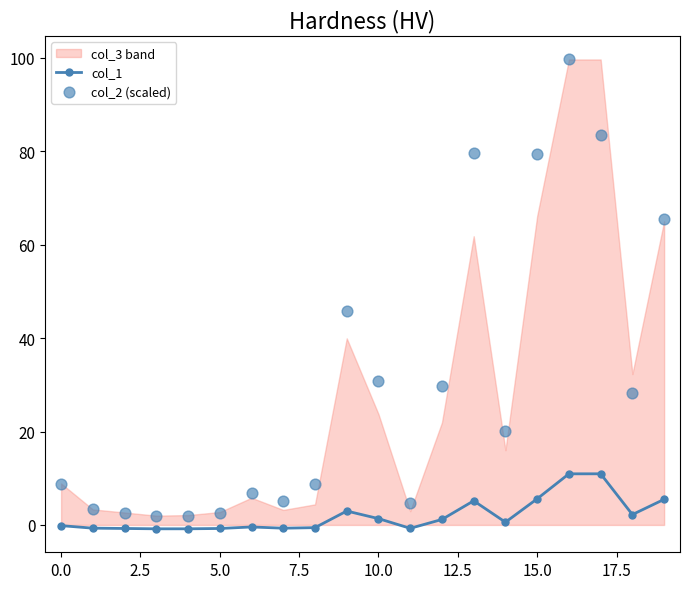

At how many categories does at least one series exceed 98?

1